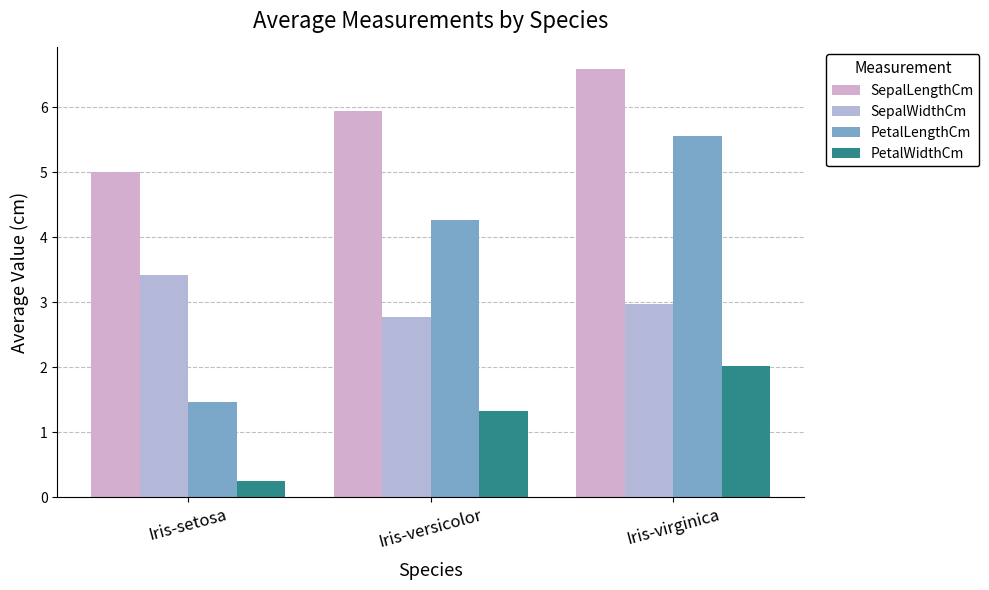

What is the difference between the maximum and minimum values in the PetalLengthCm series?

4.1